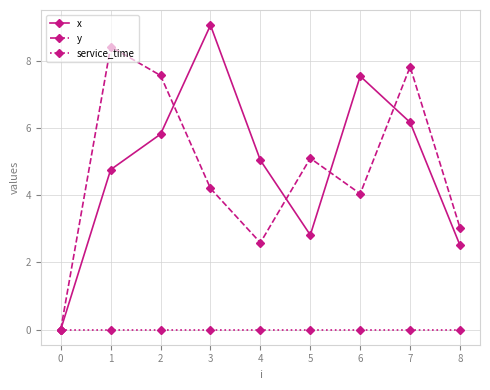

Which series has the largest range (max minus min)?

x